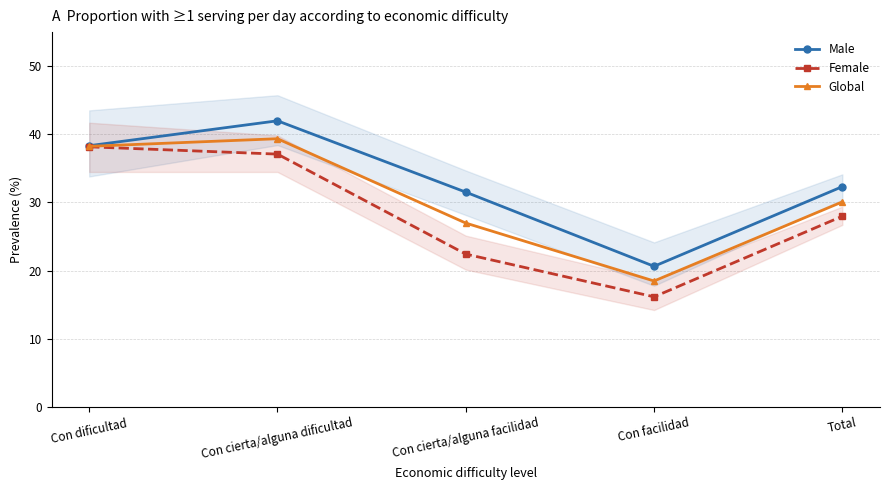

The value of Male at Con facilidad is 20.6. True or false?

True